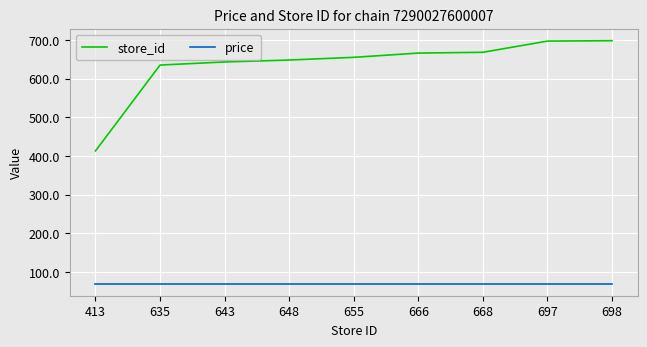

Rank the series by their average value, from highest to lowest.

store_id, price